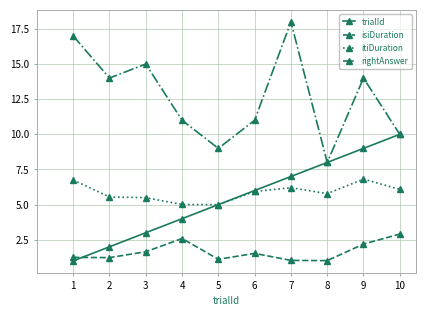

Is the value of itiDuration at 7 greater than the value of trialId at 1?

Yes